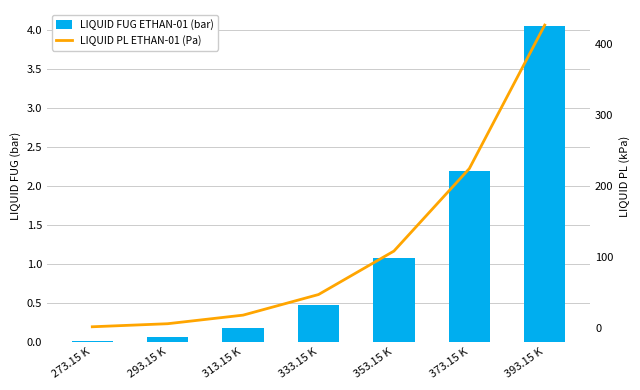

How many data points does each series have?

7